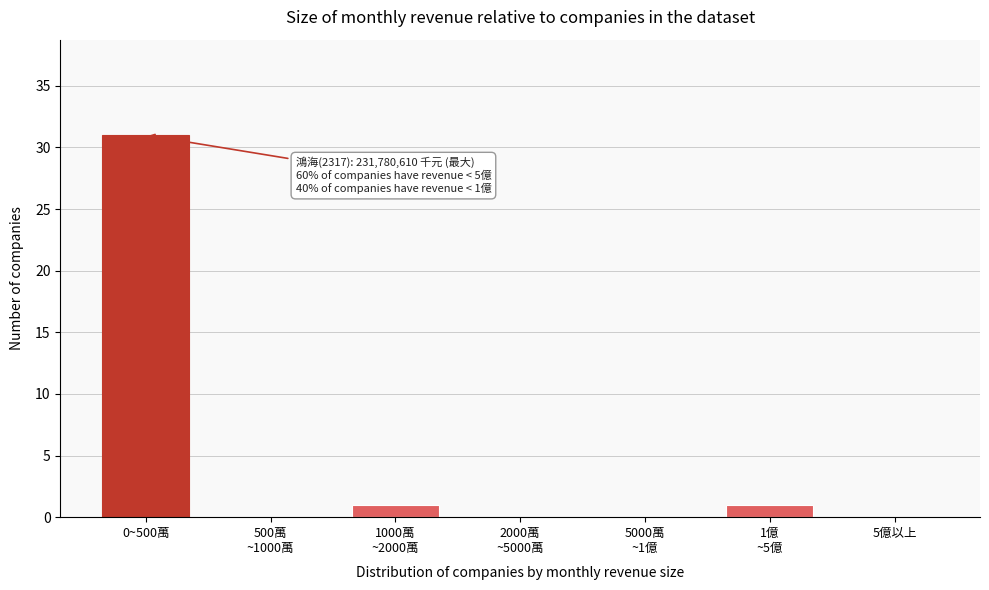

Which label corresponds to the largest value in the chart?

0~500萬